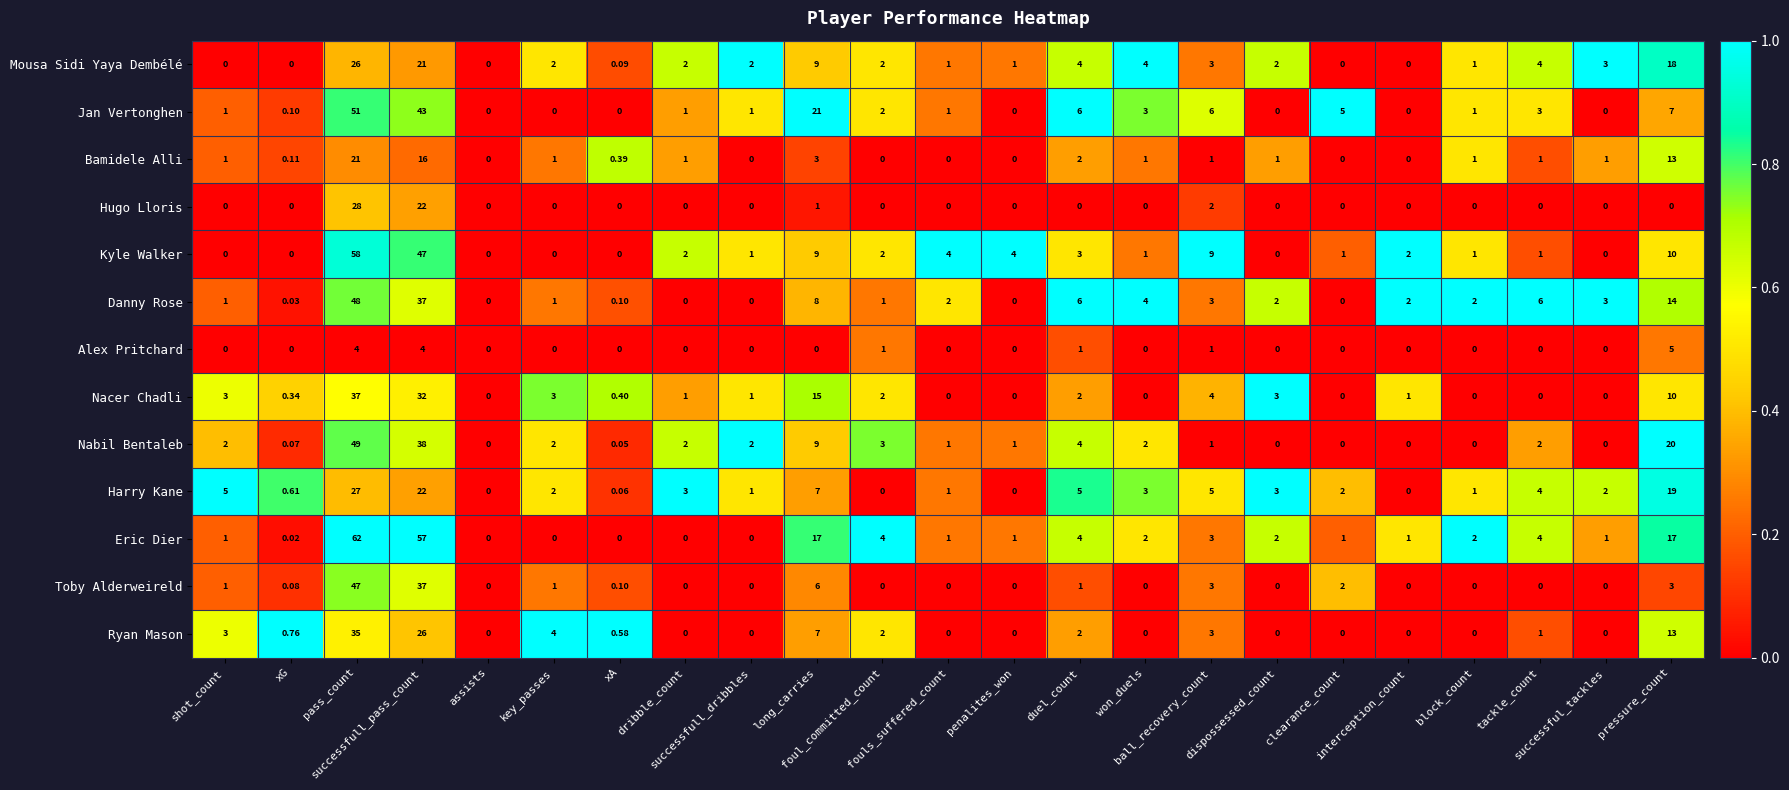

Which series has the largest range (max minus min)?

Eric Dier